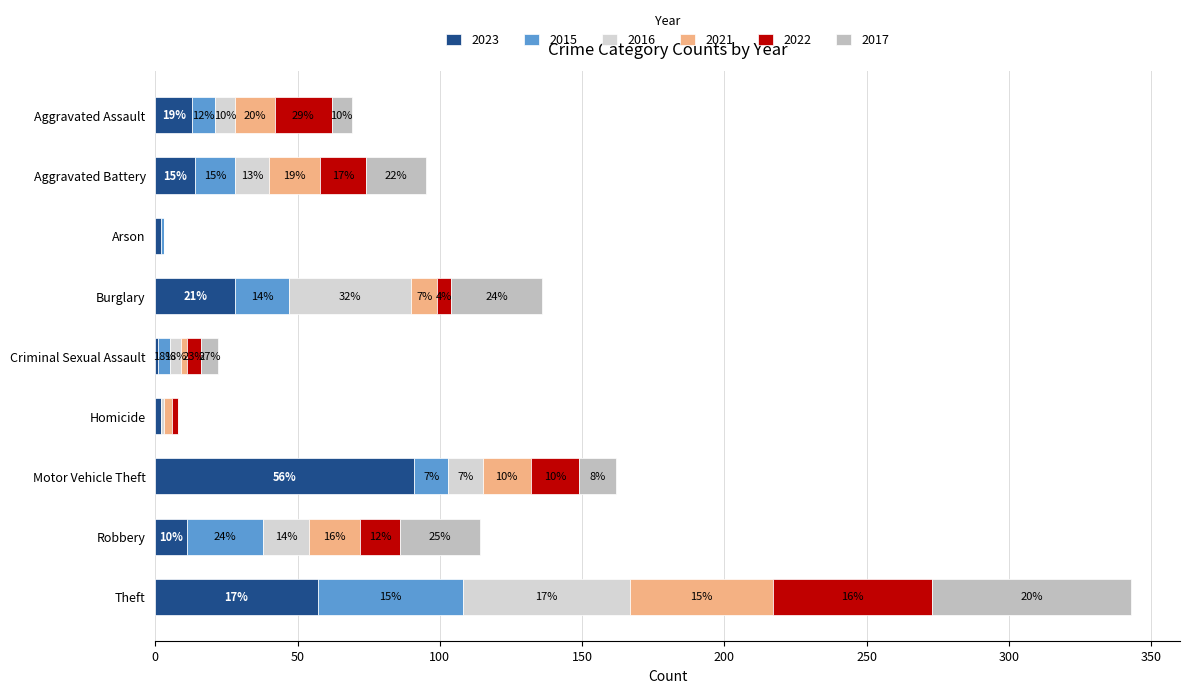

At which category is the sum across all series the highest?

Theft